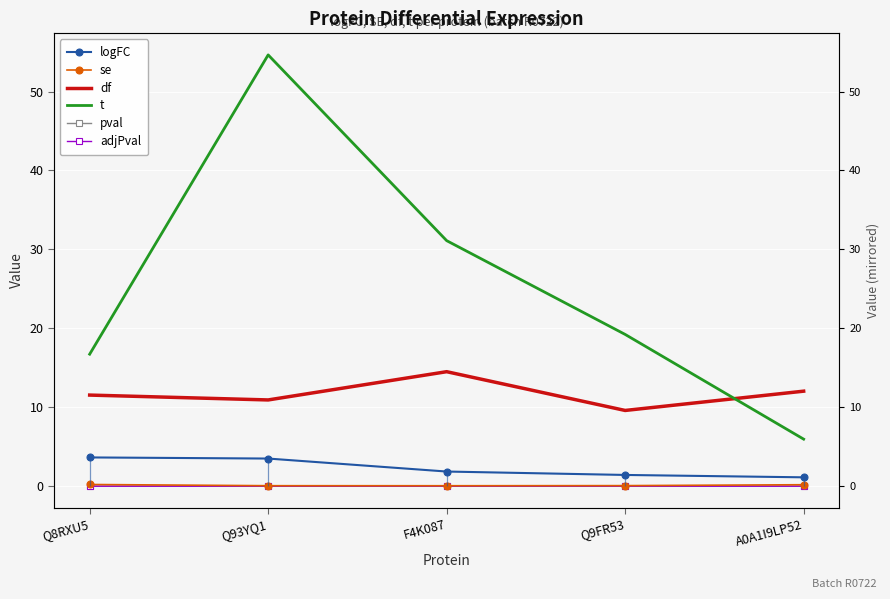

At how many categories does at least one series exceed 8?

5